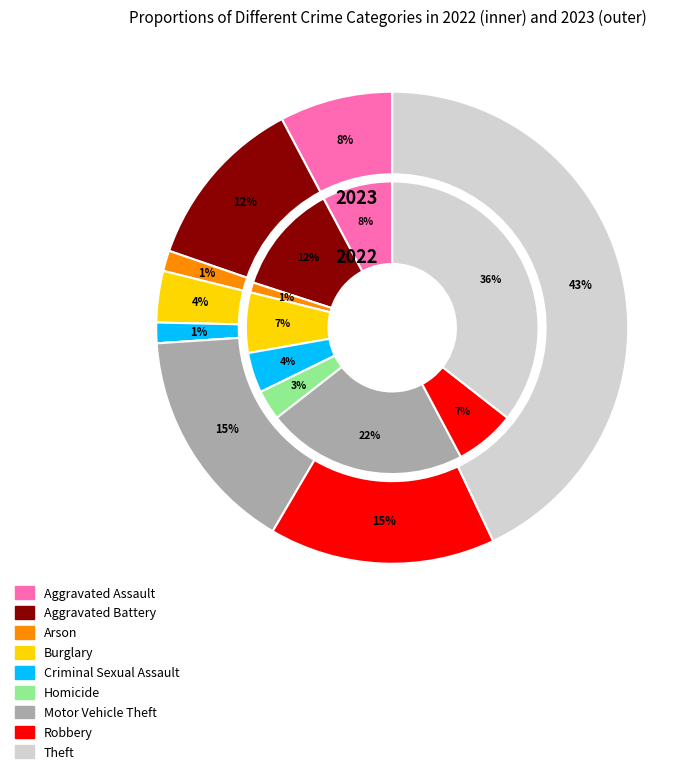

To the nearest percent, what is the combined percentage of 2 and 3?

8%